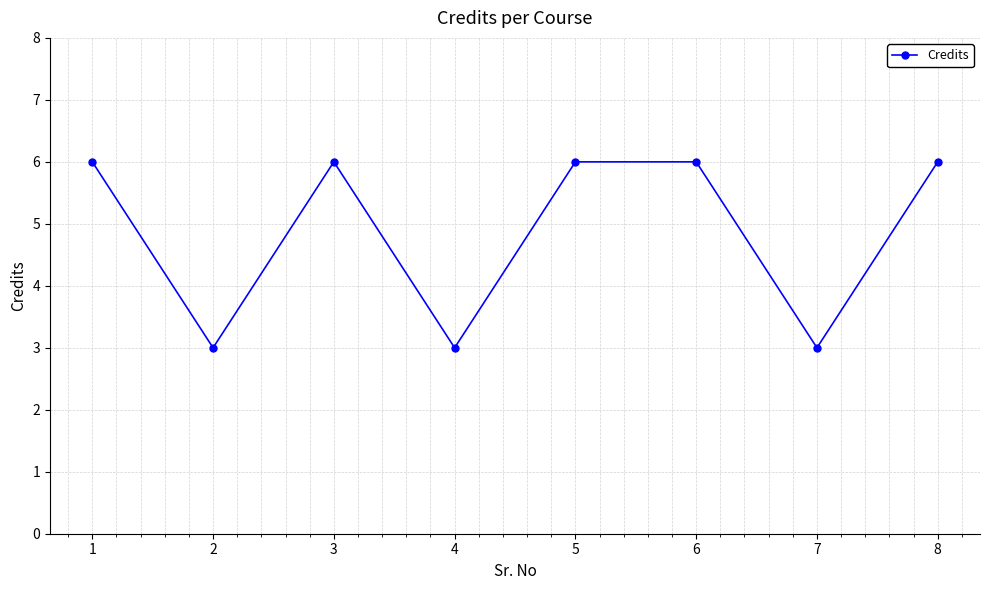

Approximately how many times larger is the value at 8 compared to 4?

2.0